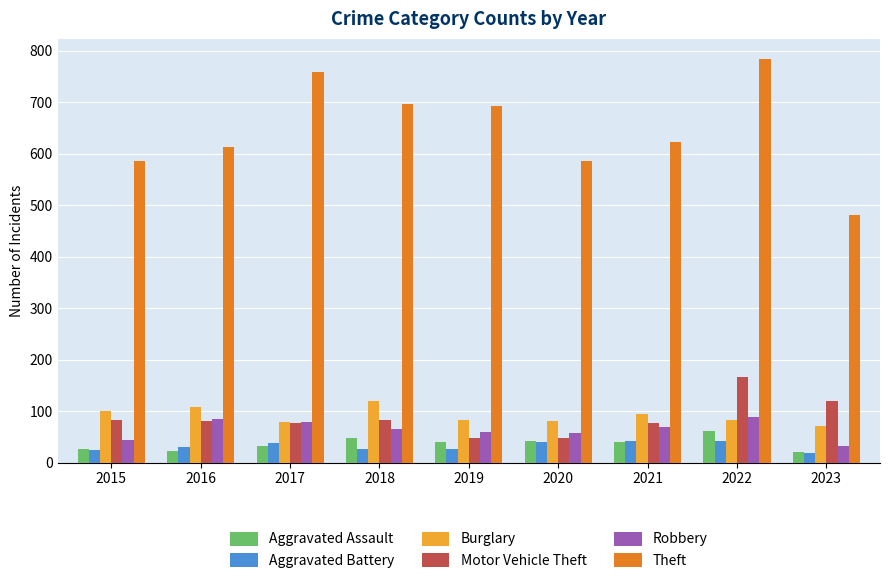

True or false: Motor Vehicle Theft has a value of 48 at 2020.

True